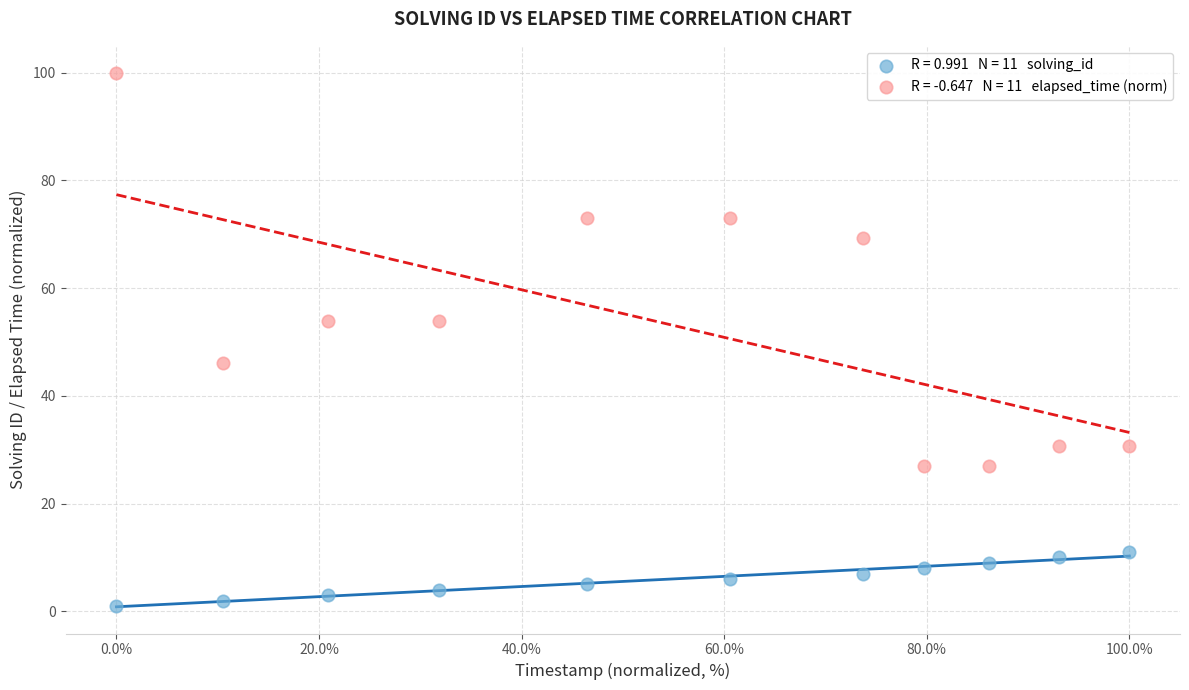

Across all data points, what is the range of X values (max minus min)?

100.0